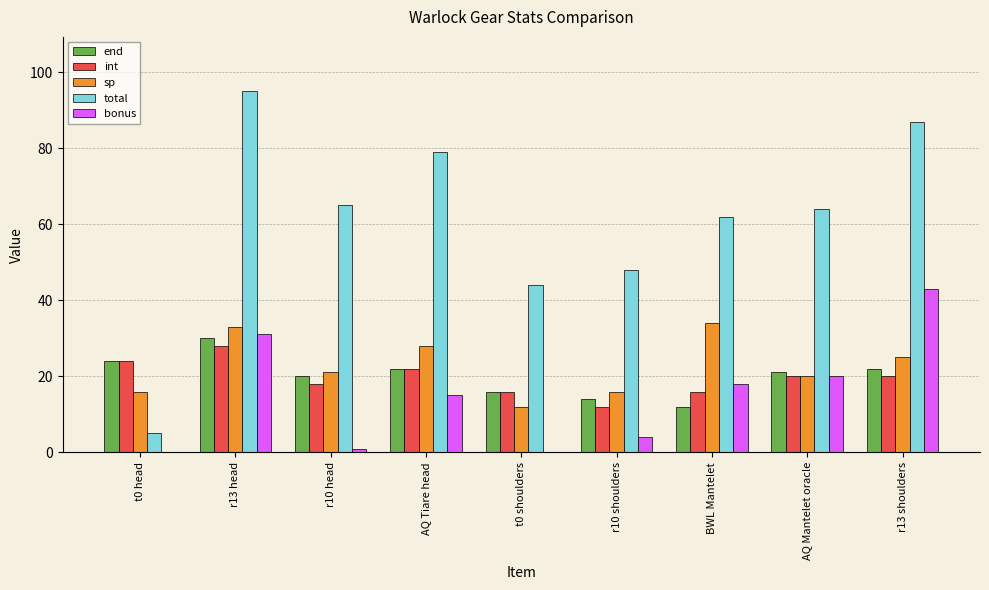

How many distinct data groups are displayed?

5